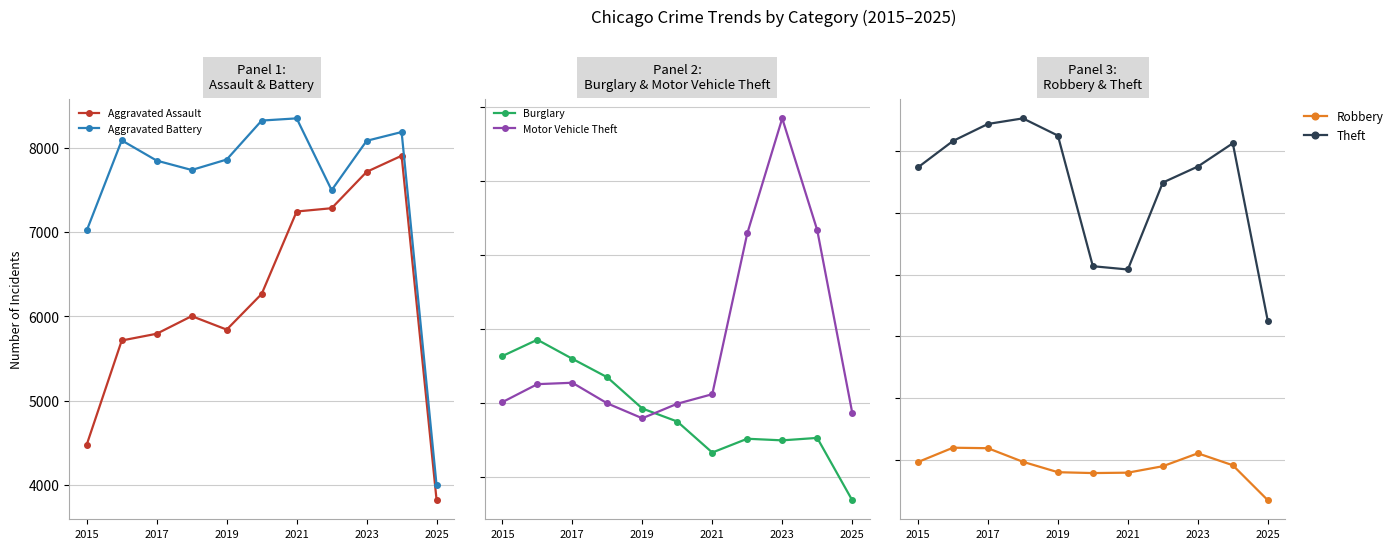

The Aggravated Assault series shows 7053 at 2015. True or false?

False